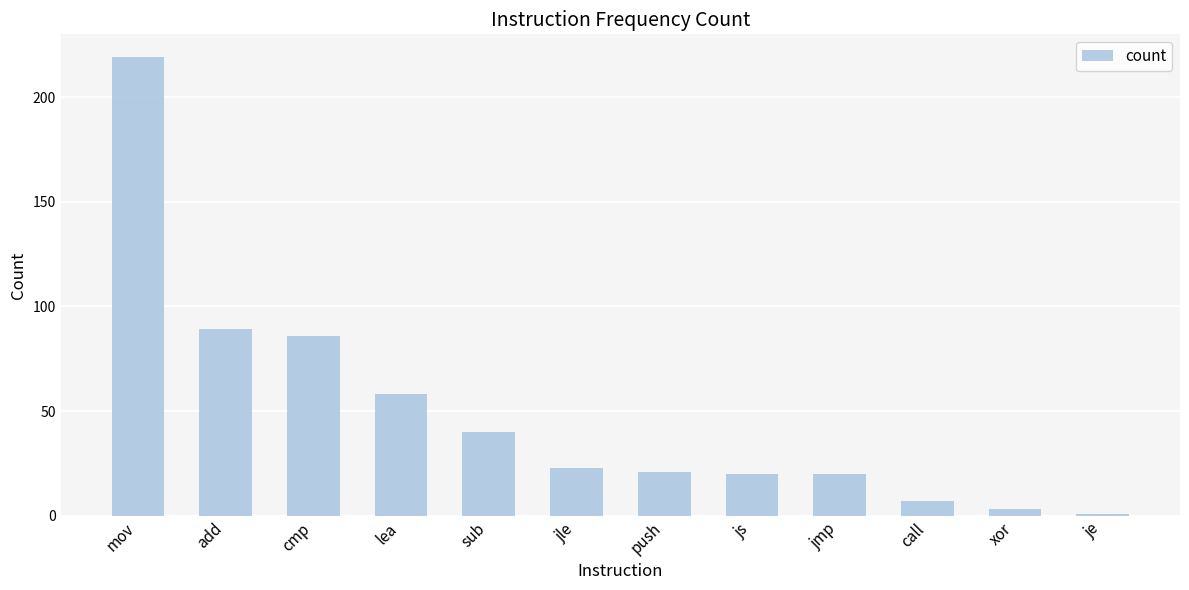

The value at call is 7. True or false?

True